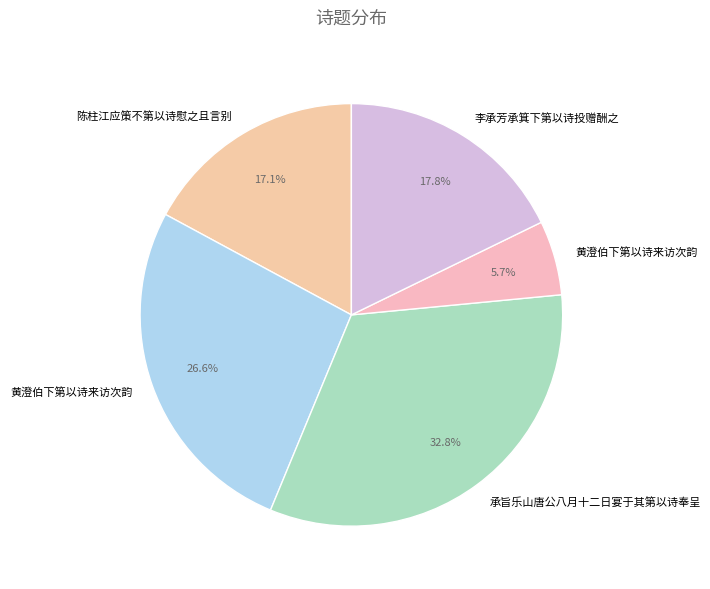

How many segments does this pie chart have?

5